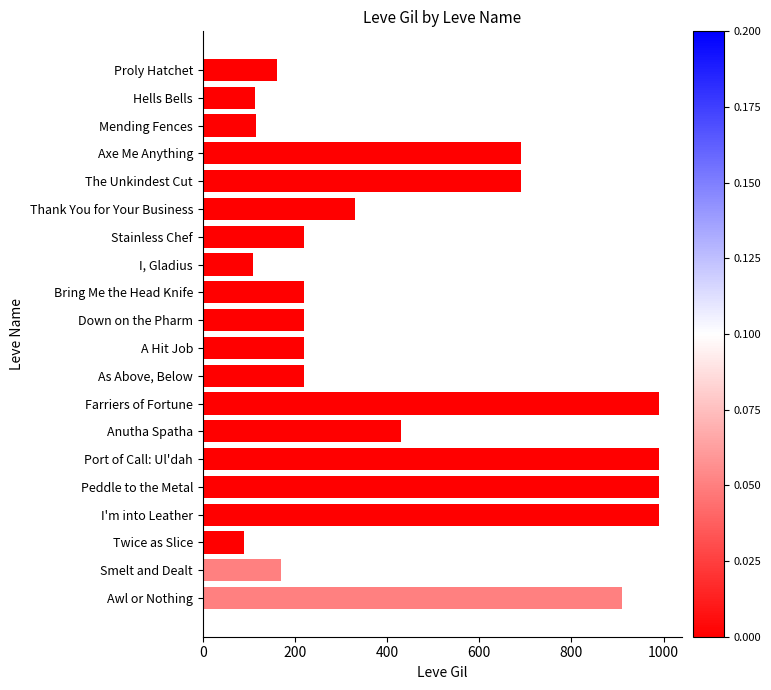

What is the difference between the maximum and minimum values?

900